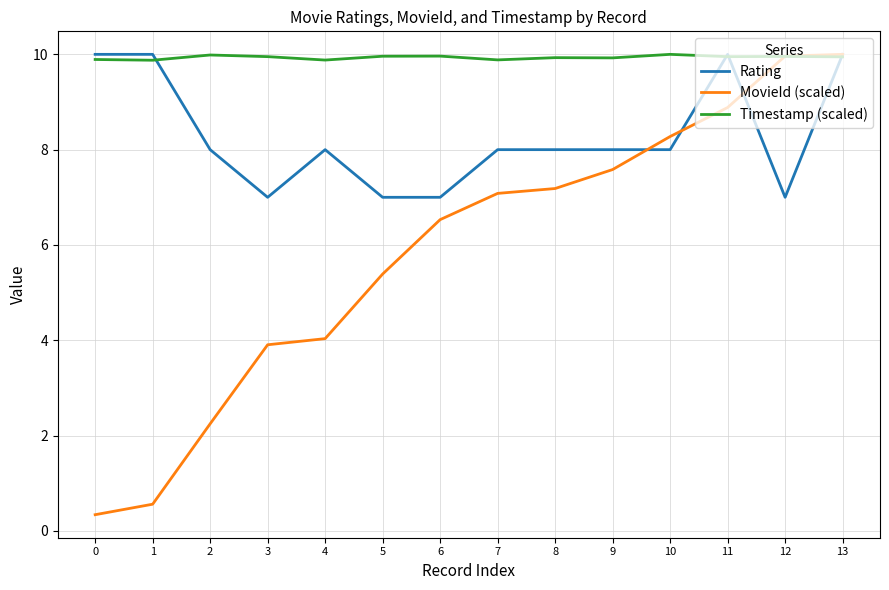

Between 5 and 11, which series saw the biggest shift?

MovieId (scaled)